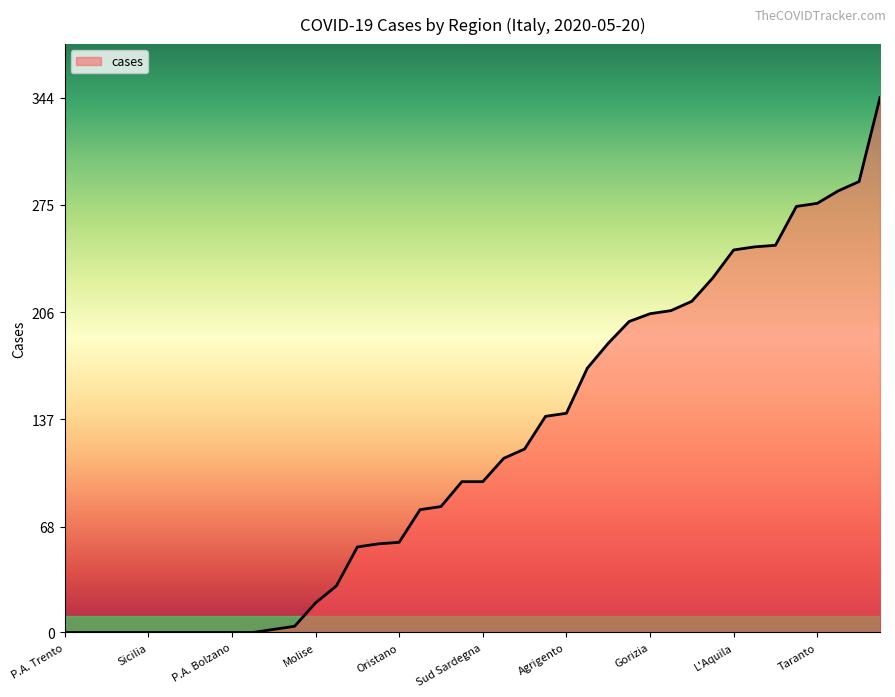

What is the maximum value shown in the chart?

344